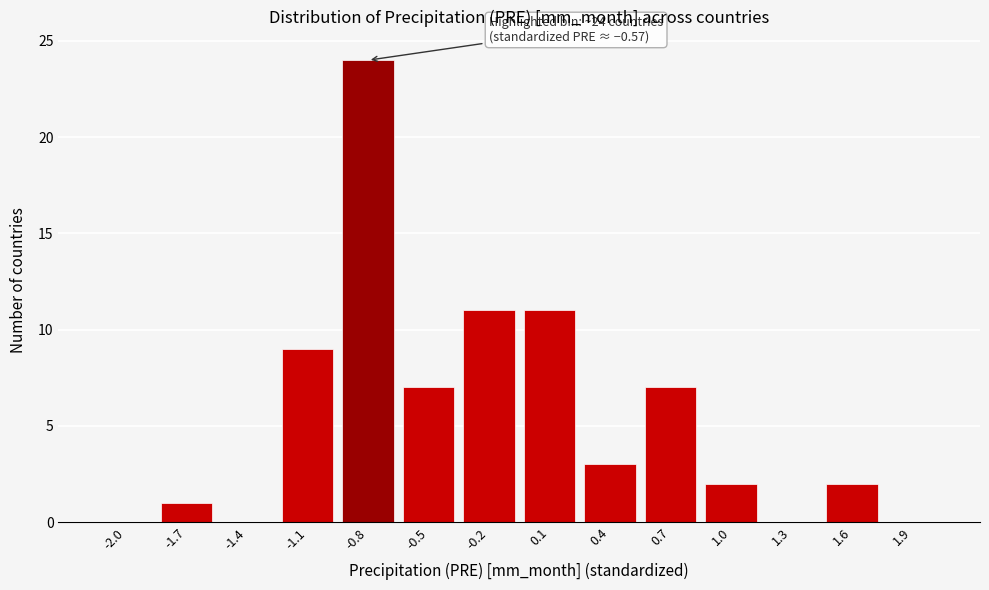

Reading right to left, extract all data points from this chart.

1.9=0	1.6=2	1.3=0	1.0=2	0.7=7	0.4=3	0.1=11	-0.2=11	-0.5=7	-0.8=24	-1.1=9	-1.4=0	-1.7=1	-2.0=0